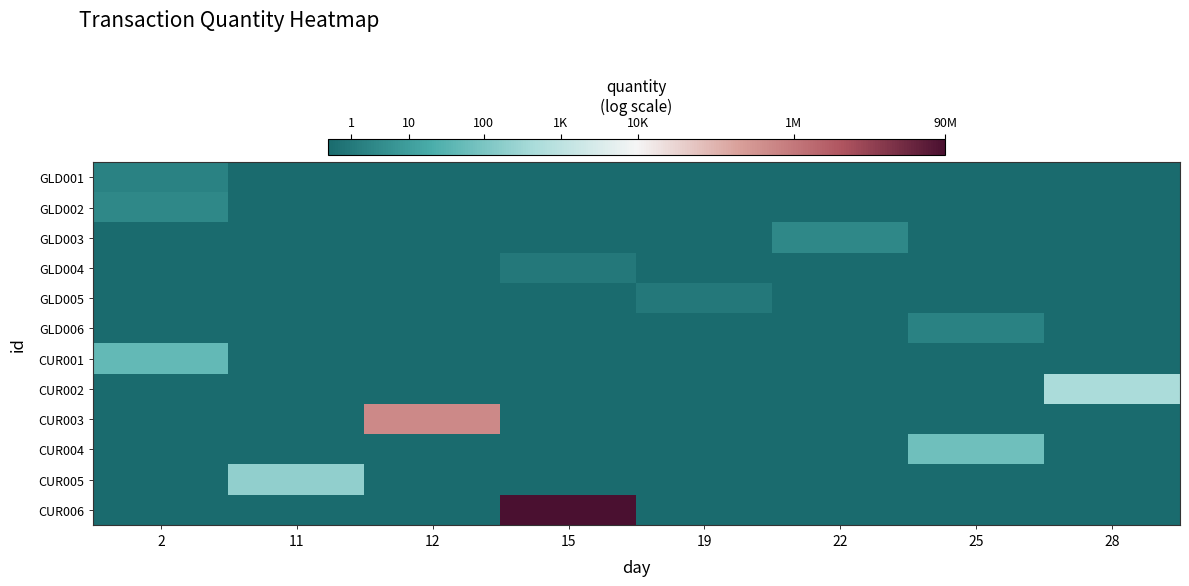

What is the spread (max minus min) of values at 2?

3.9